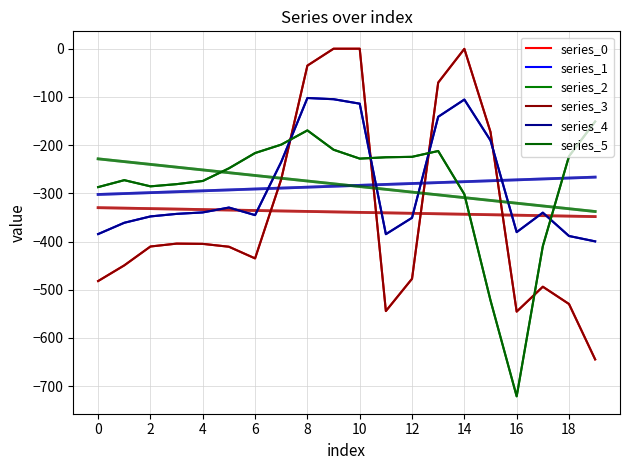

How many categories are shown in the chart?

20